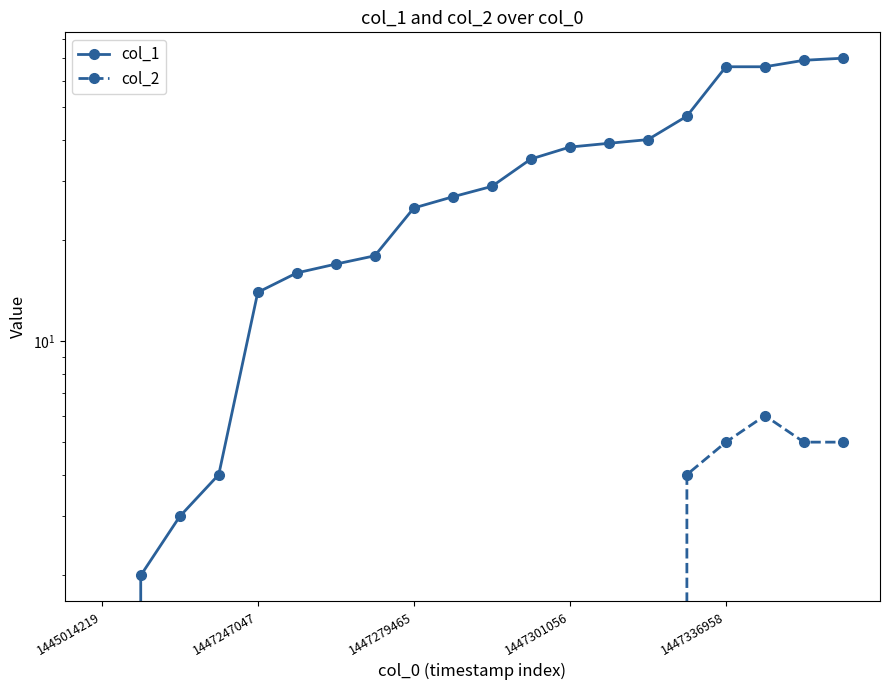

How many data points in col_1 are less than 29?

10